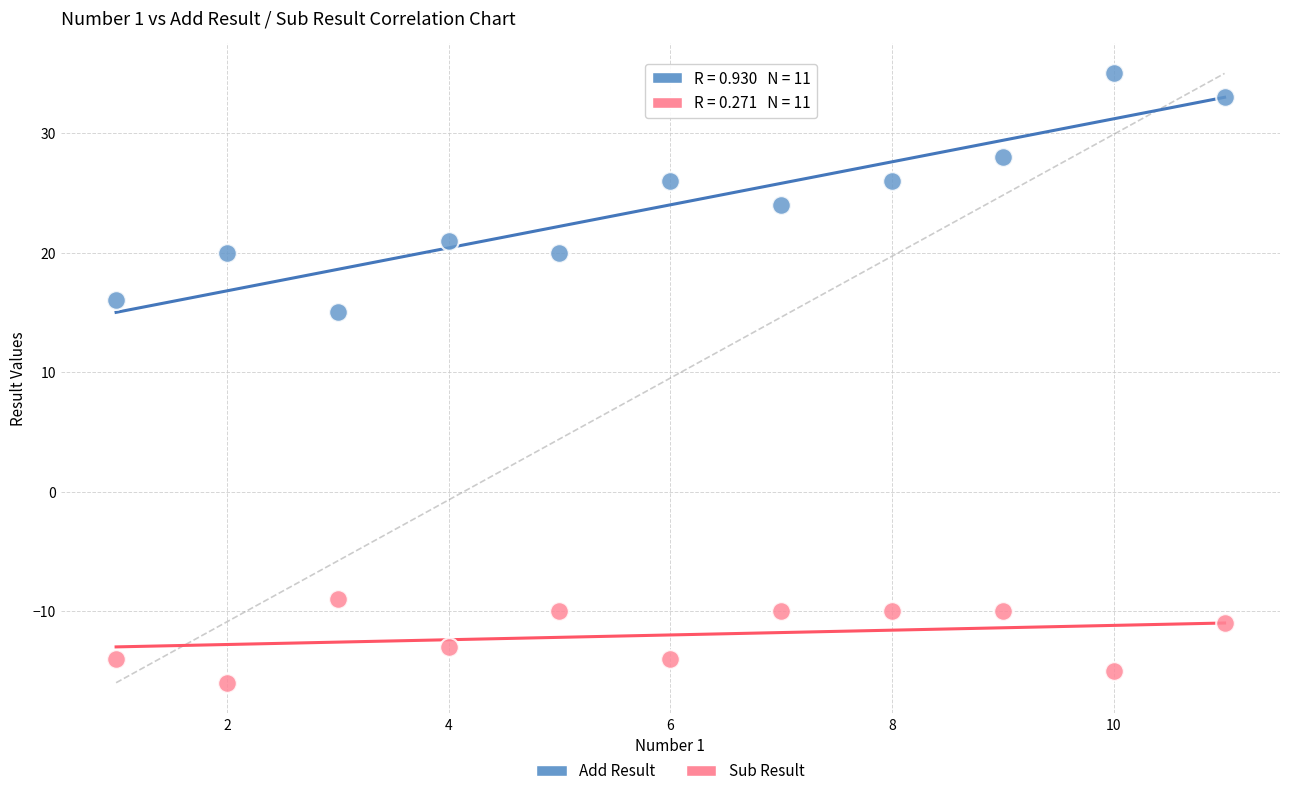

Which series reaches the maximum Y coordinate?

Add Result